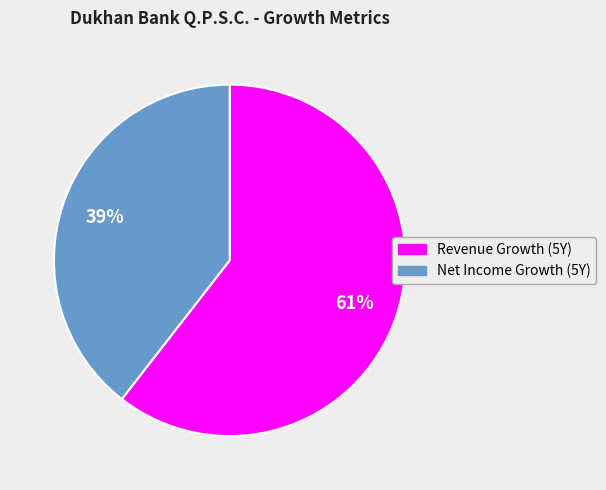

To the nearest percent, what is the average slice percentage?

50%